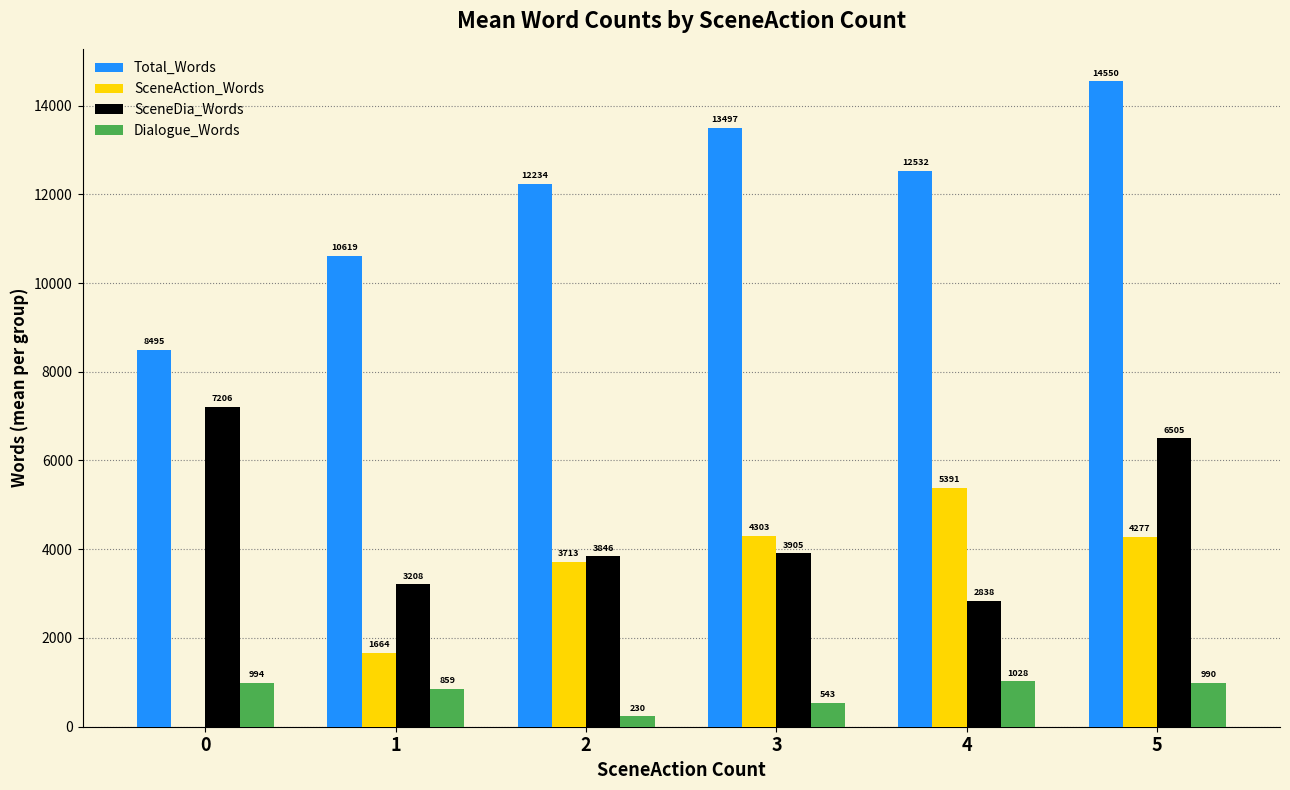

How many data points does each series have?

6